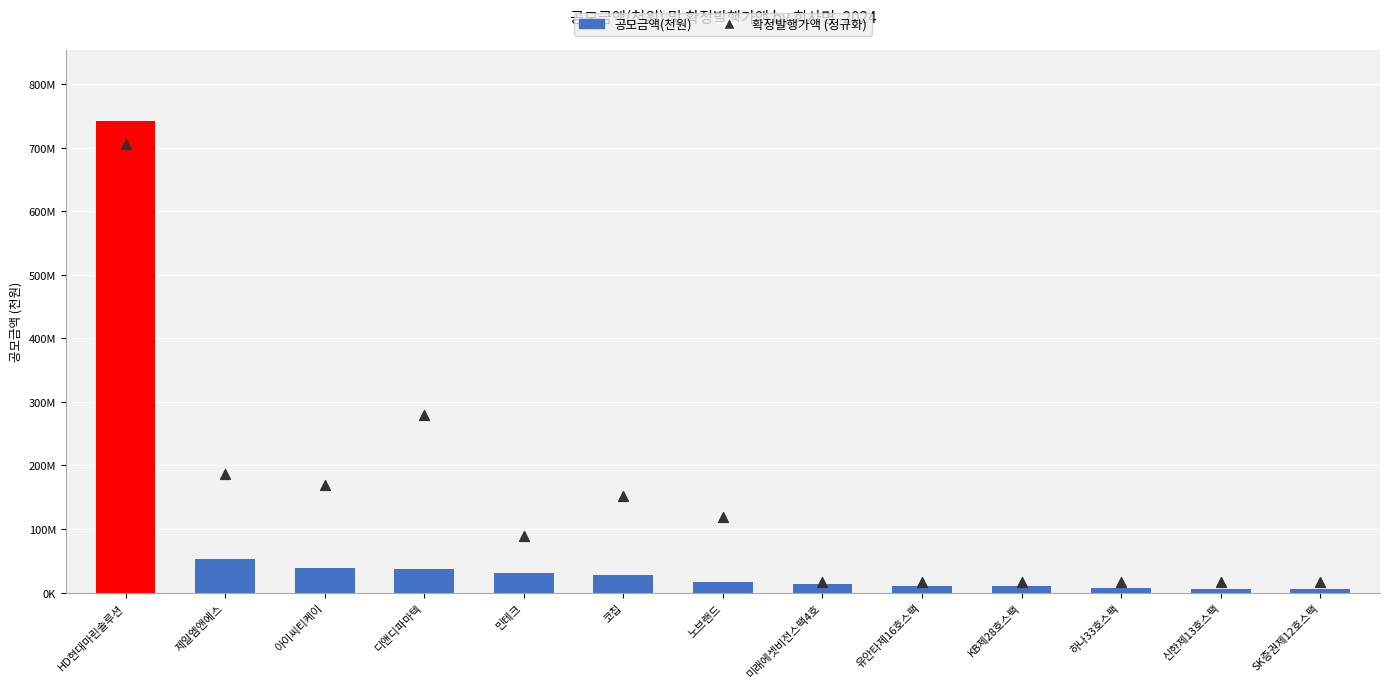

Which series has the largest total across all categories?

확정발행가액 (정규화)